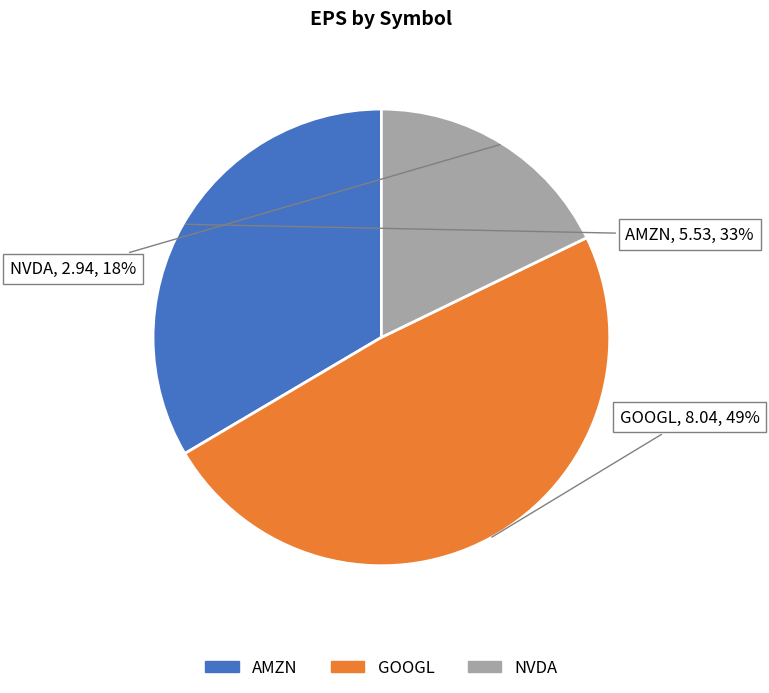

Is the sum of AMZN and GOOGL greater than half?

Yes